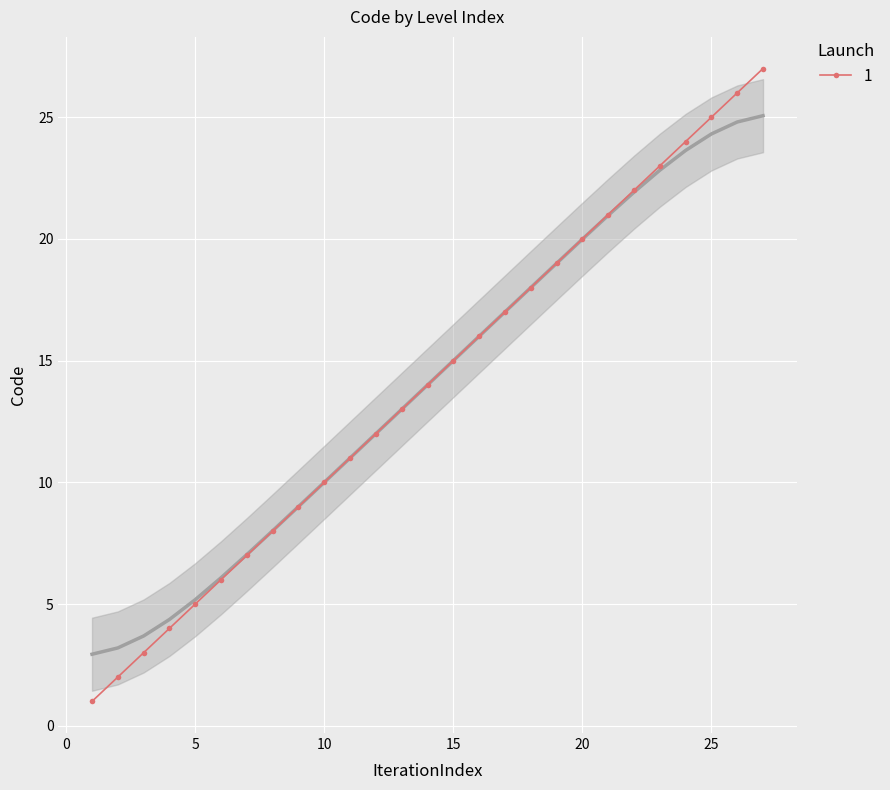

Rank the categories by value from highest to lowest.

27, 26, 25, 24, 23, 22, 21, 20, 19, 18, 17, 16, 15, 14, 13, 12, 11, 10, 9, 8, 7, 6, 5, 4, 3, 2, 1